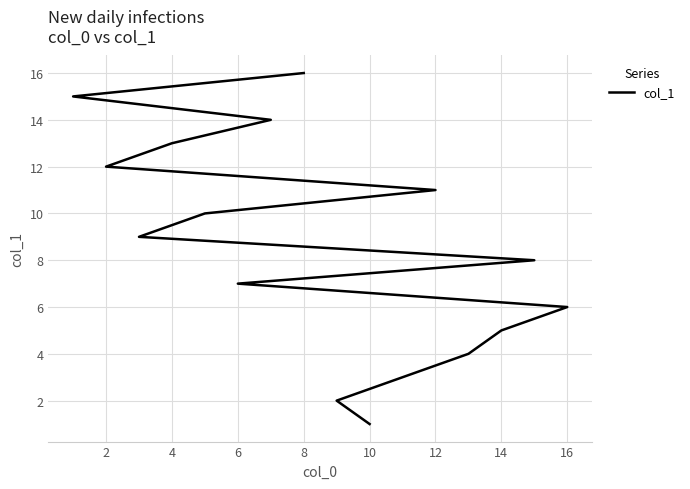

Does the chart have visible grid lines?

Yes